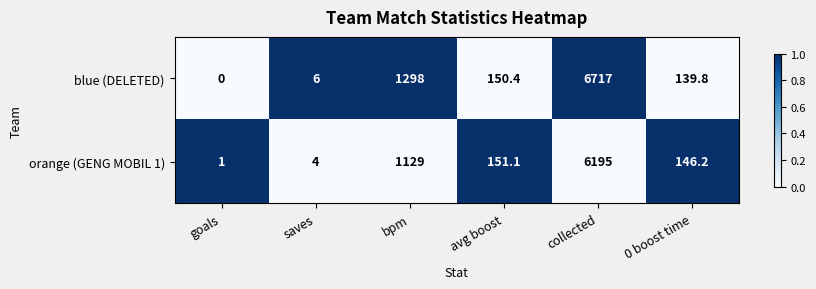

How many data points in blue (DELETED) are less than 150?

3